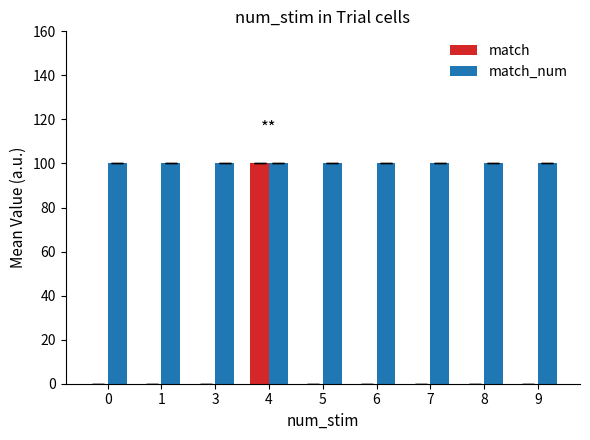

What is the greatest value displayed?

100